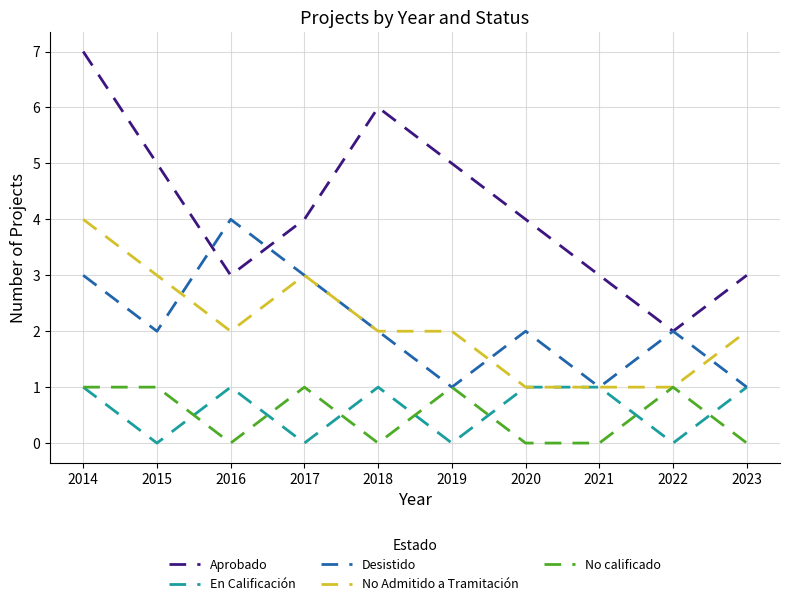

True or false: Aprobado and En Calificación intersect in this chart.

False